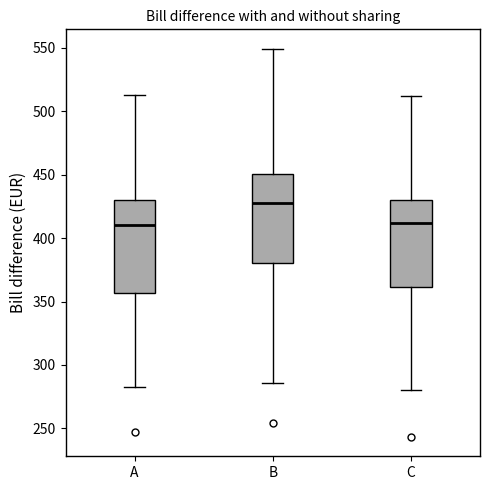

Which box's median line is the highest?

B